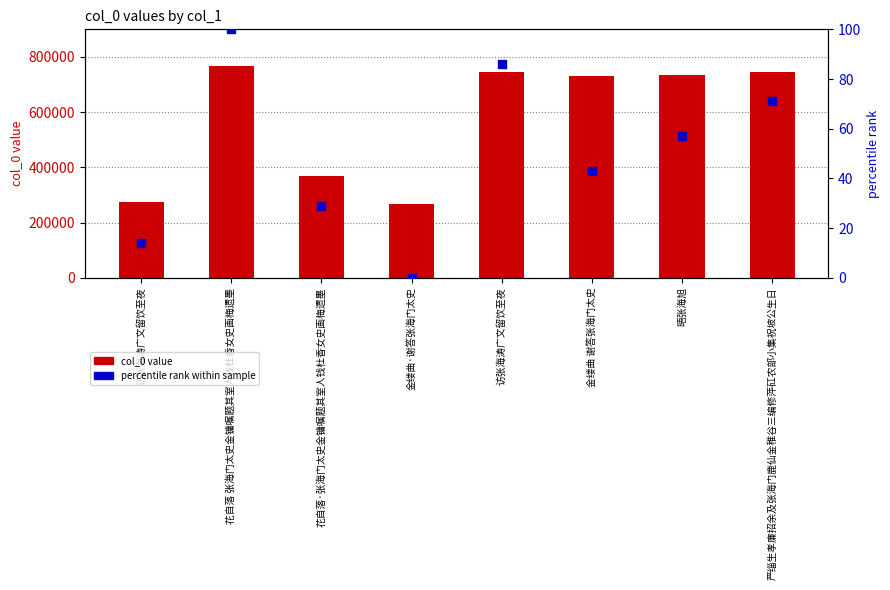

Which series has the largest total across all categories?

col_0 value